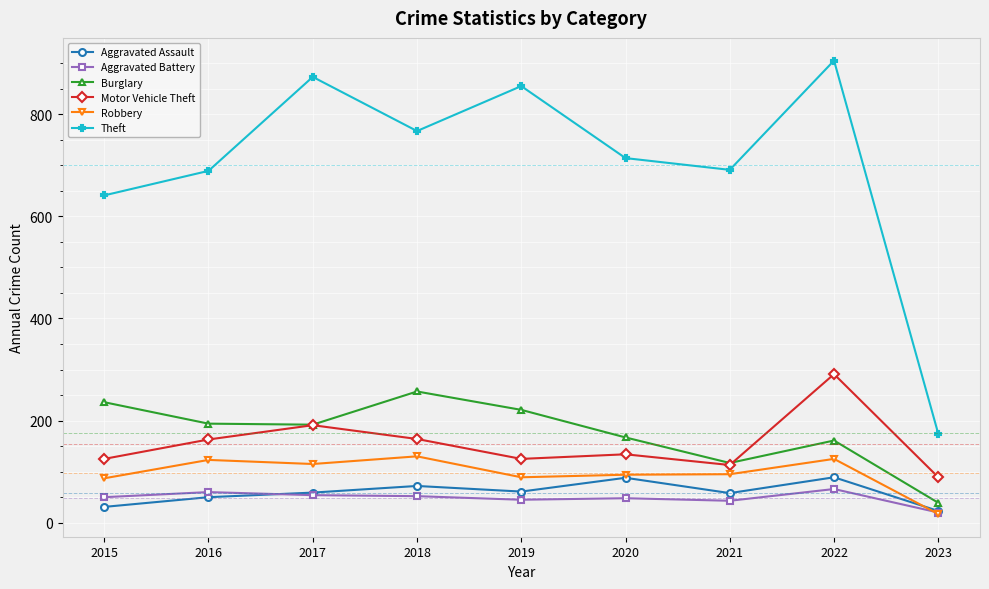

At which category is the sum across all series the highest?

2022